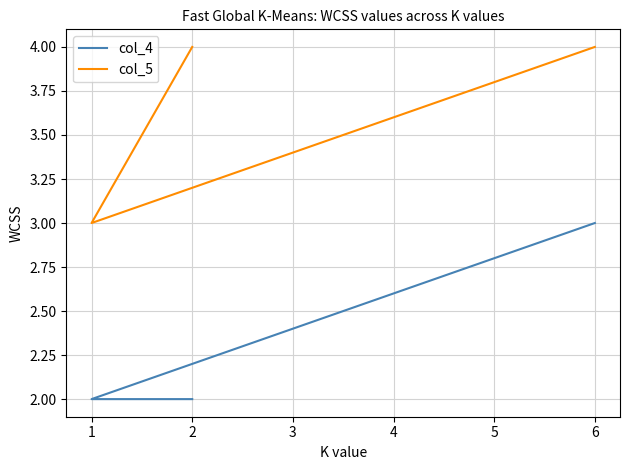

Is it true that col_5 equals 4 at 6?

True